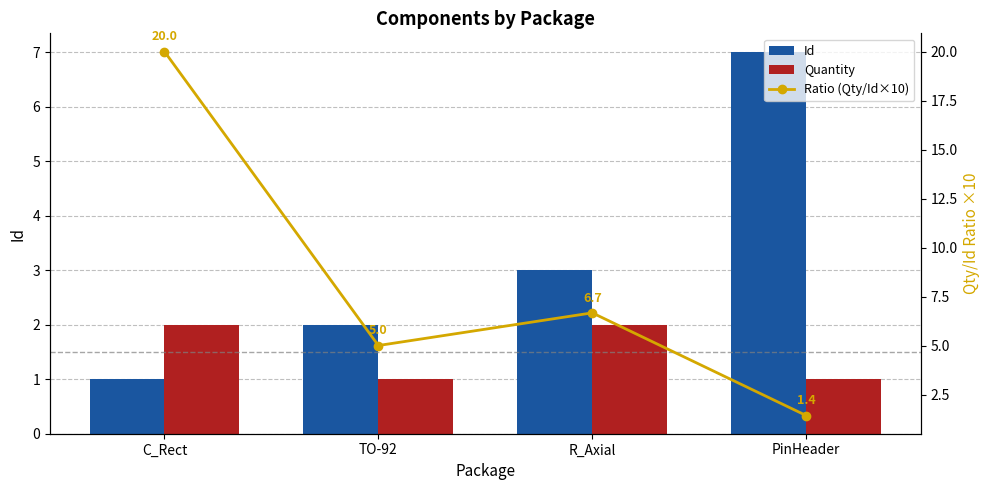

True or false: Quantity has a value of 1.5 at TO-92.

False